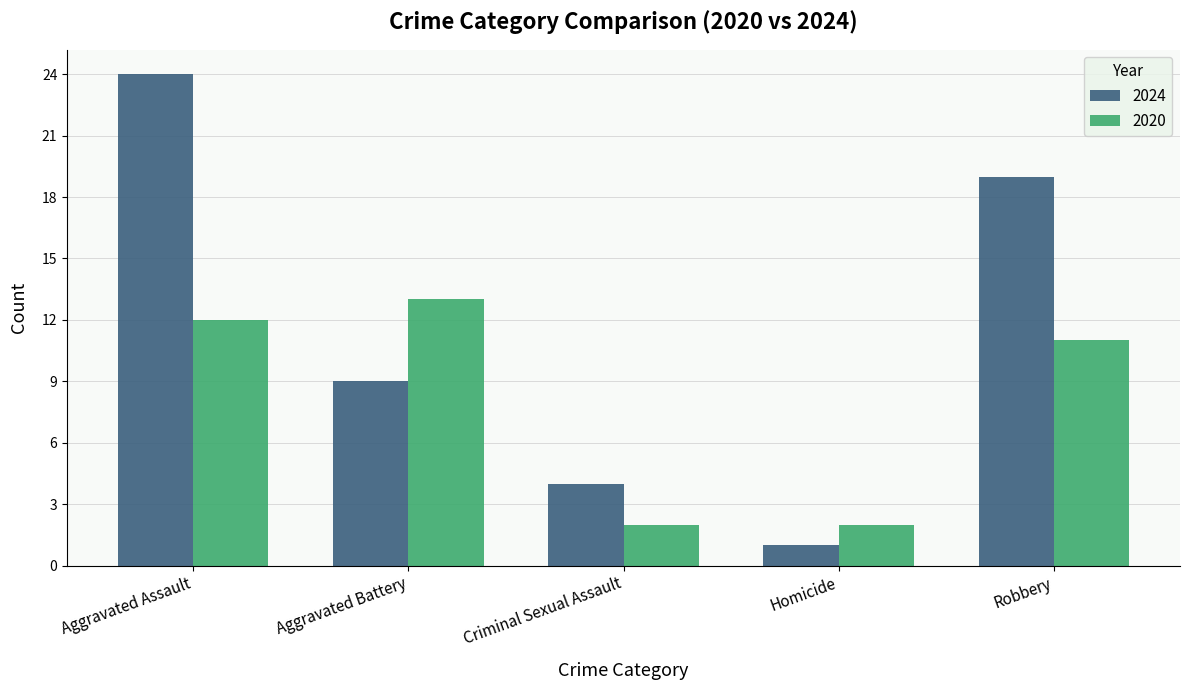

List the labels in order of 2024 value, smallest first.

Homicide, Criminal Sexual Assault, Aggravated Battery, Robbery, Aggravated Assault